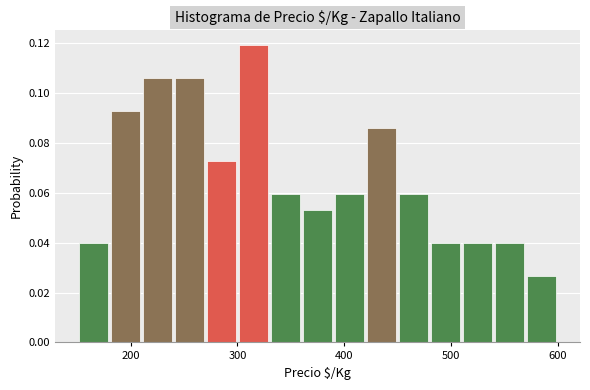

Around what value on the x-axis is the tallest bar? Give the approximate position of its centre, as read against the axis.

320